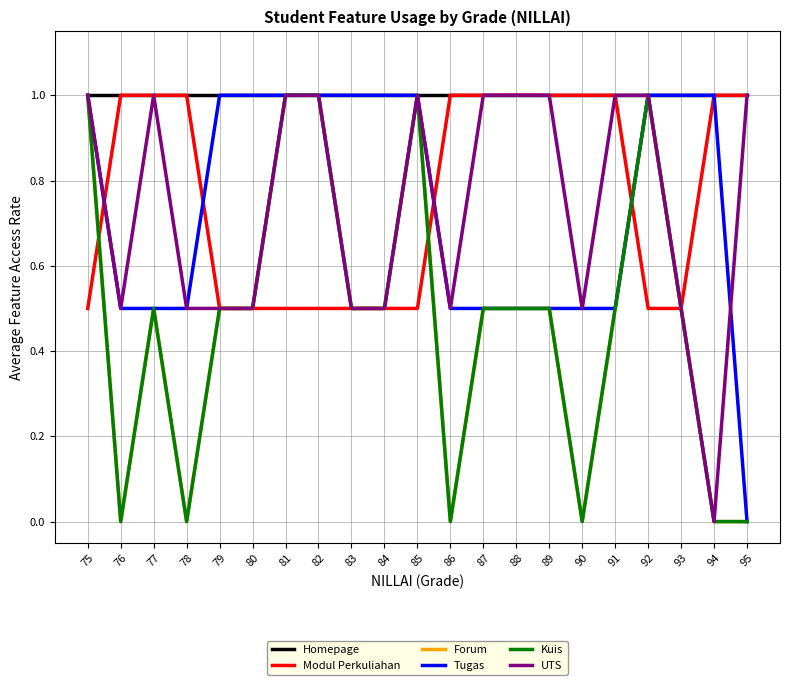

Is it true that Modul Perkuliahan equals 1.7 at 94?

False